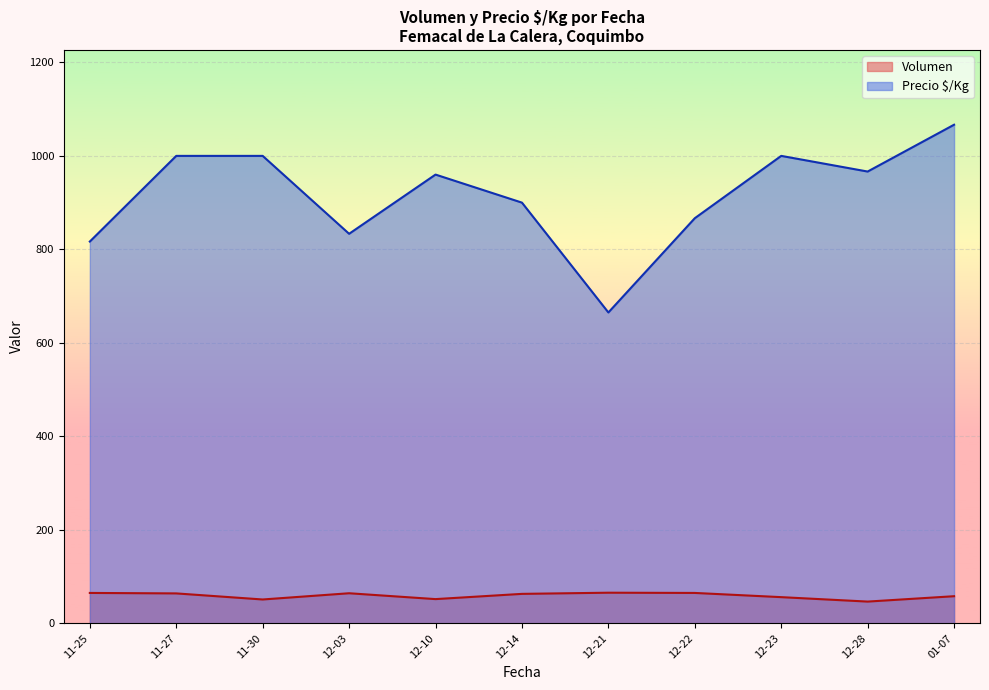

List the series in order of their peak value, lowest first.

Volumen, Precio $/Kg